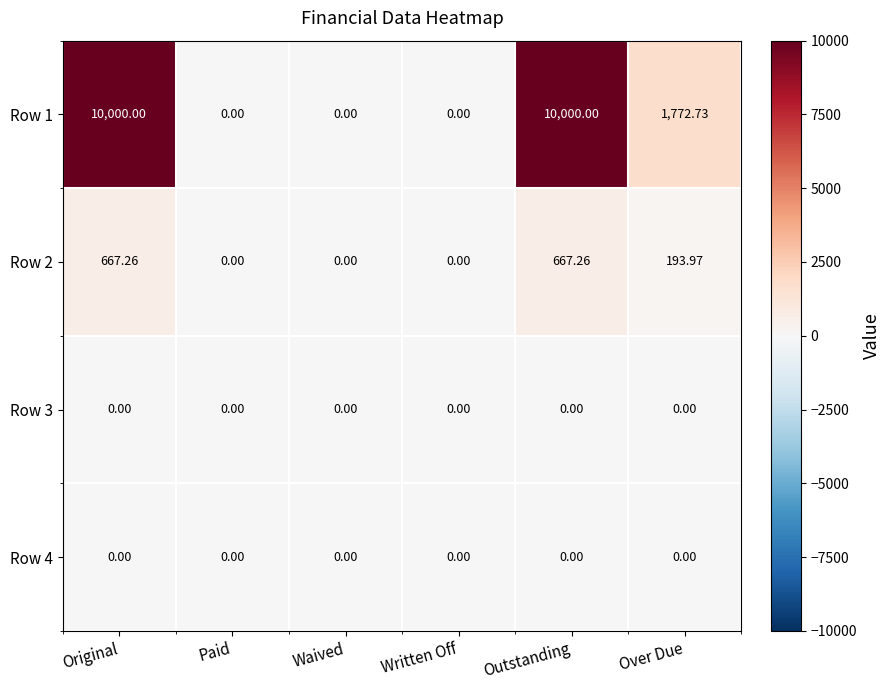

At which label does Row 2 first exceed 193?

Original